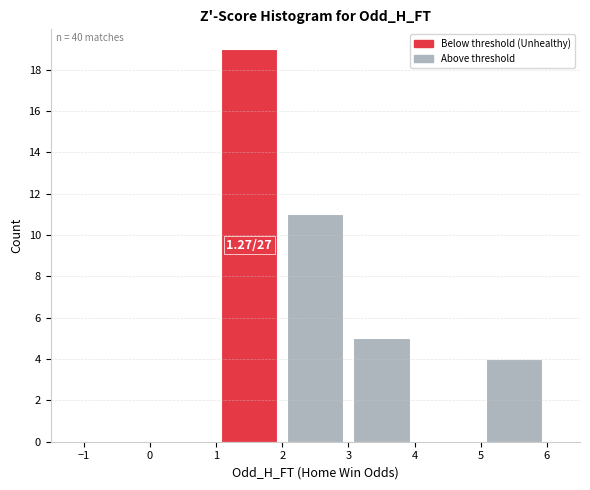

Which range on the x-axis has the tallest bar?

1 to 2